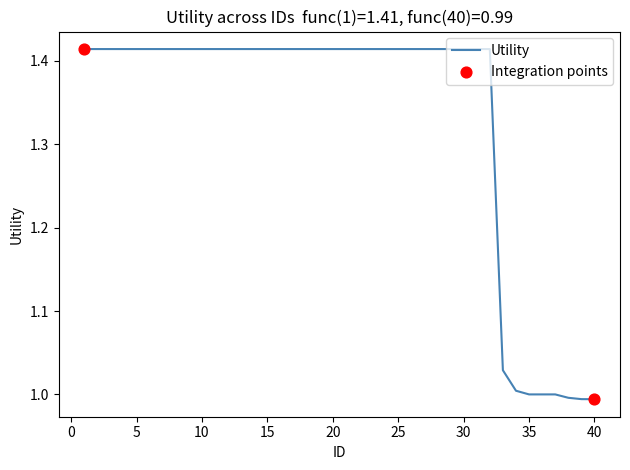

What is the difference between the maximum and minimum values?

0.4